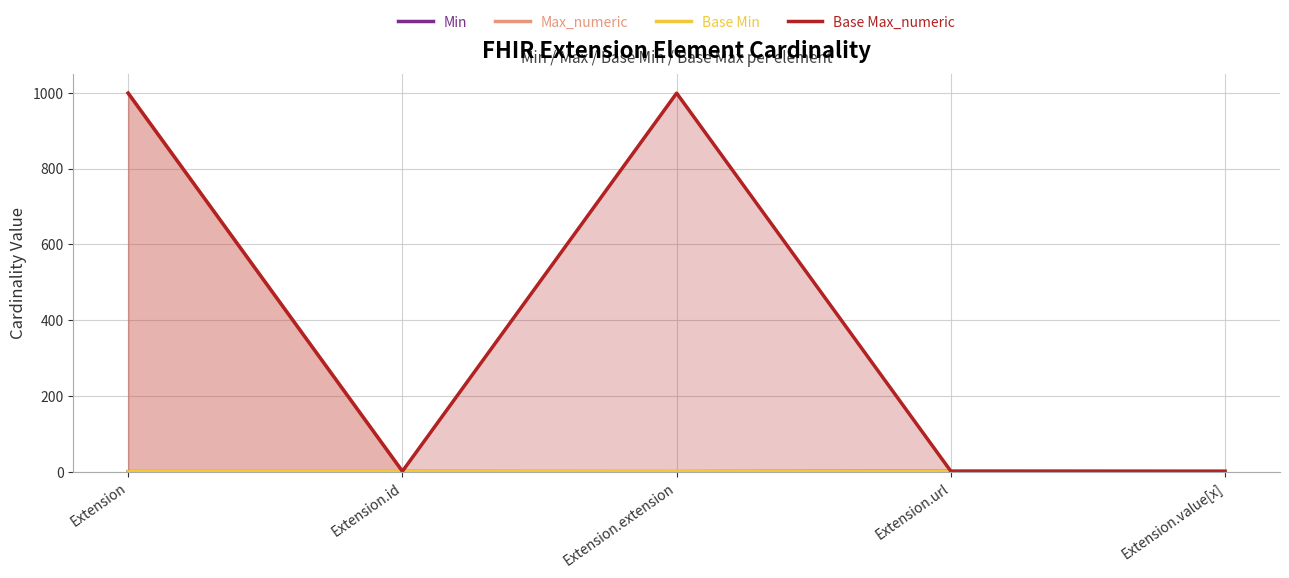

At which label is Max_numeric closest to 499?

Extension.id